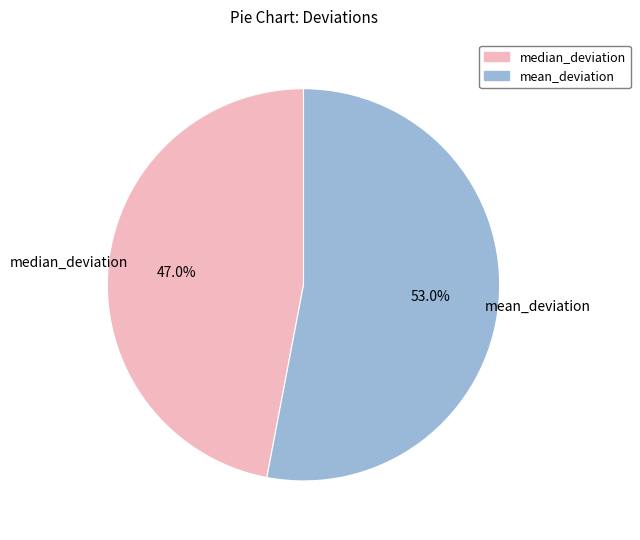

What percentage do median_deviation and mean_deviation together represent?

100.0%